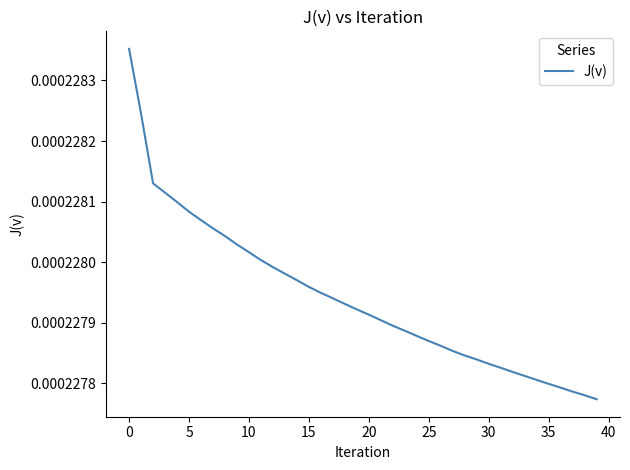

Which label corresponds to the smallest value in the chart?

39